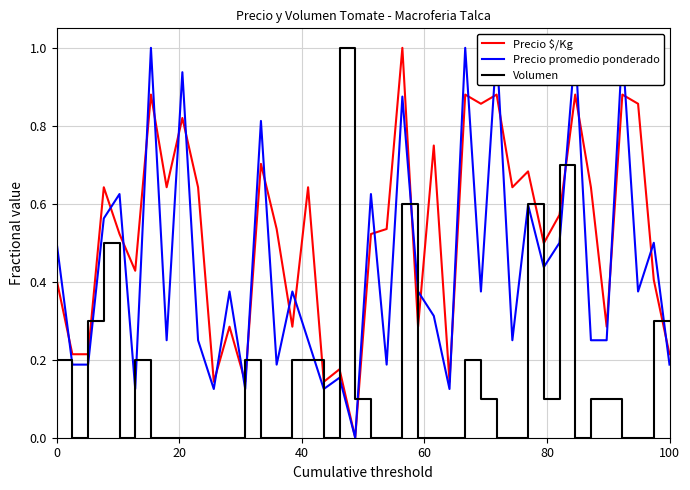

What is the difference between the maximum and minimum values in the Volumen series?

1.0